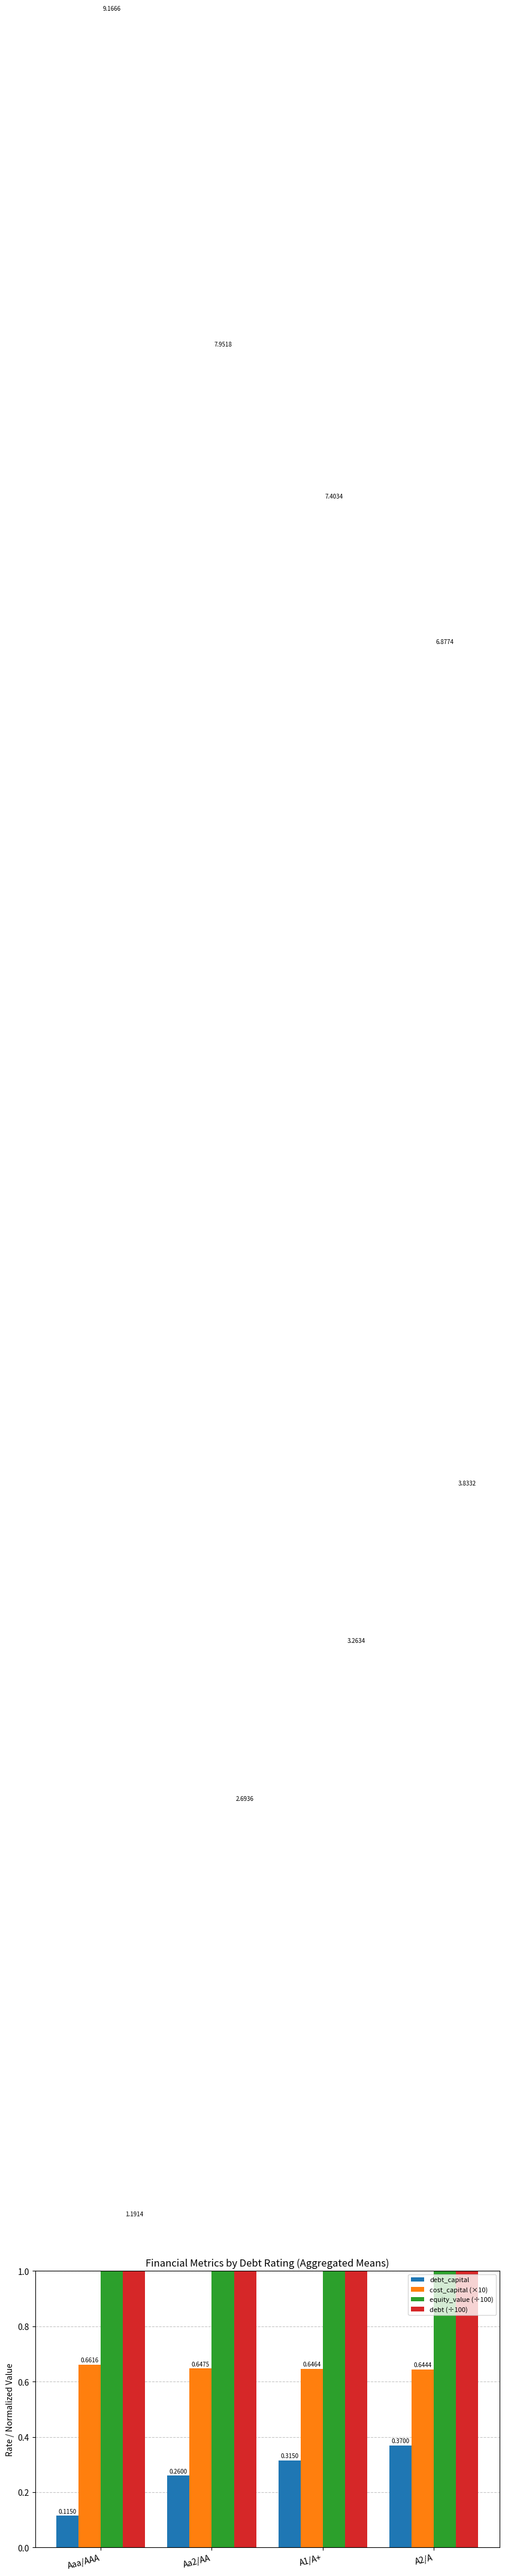

What is the greatest value displayed?

9.2